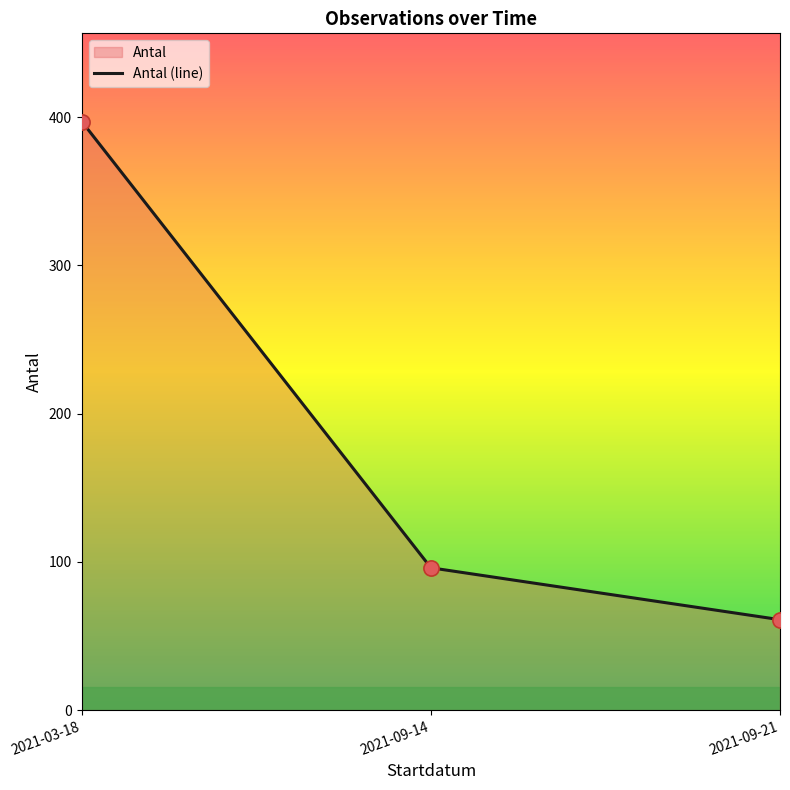

Approximately how many times larger is the value at 2021-09-21 compared to 2021-09-14?

0.6